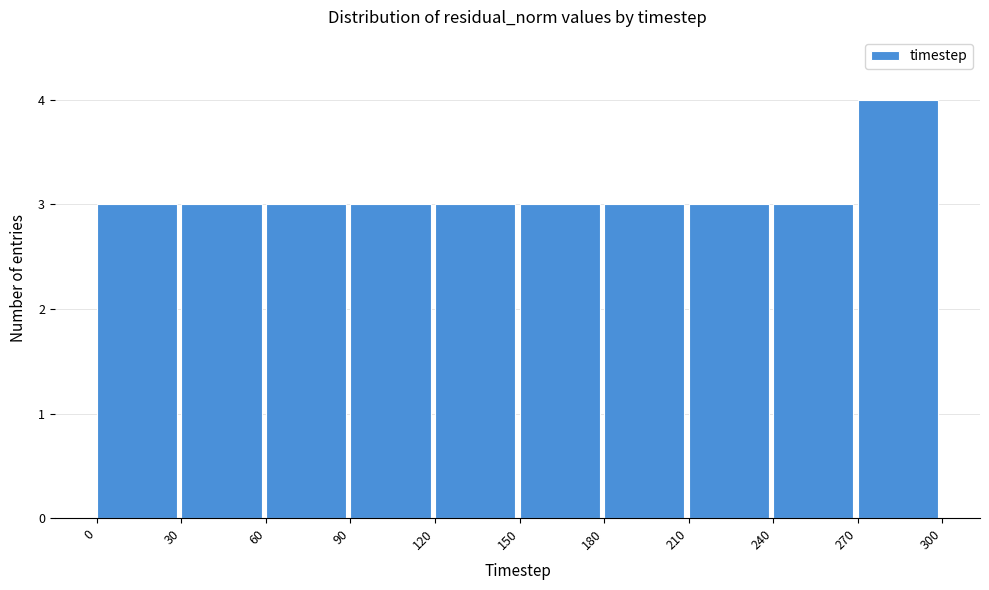

Reading left to right, transcribe this chart: for each bar, give the range it covers on the x-axis and its height. The values are not printed on the chart, so give them approximately, as read against the axis.

0 to 30: 3
30 to 60: 3
60 to 90: 3
90 to 120: 3
120 to 150: 3
150 to 180: 3
180 to 210: 3
210 to 240: 3
240 to 270: 3
270 to 300: 4